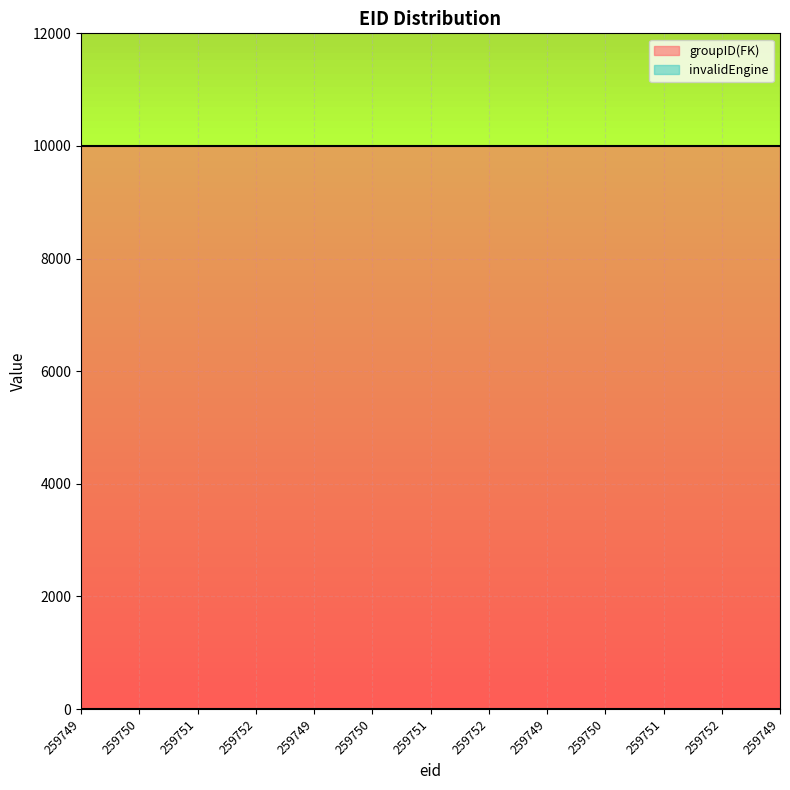

Reading left to right, what are all the values shown in this chart?

groupID(FK): 10002	10002	10002	10002	10002	10002	10002	10002	10002	10002	10002	10002	10002
invalidEngine: 0	0	0	0	0	0	0	0	0	0	0	0	0